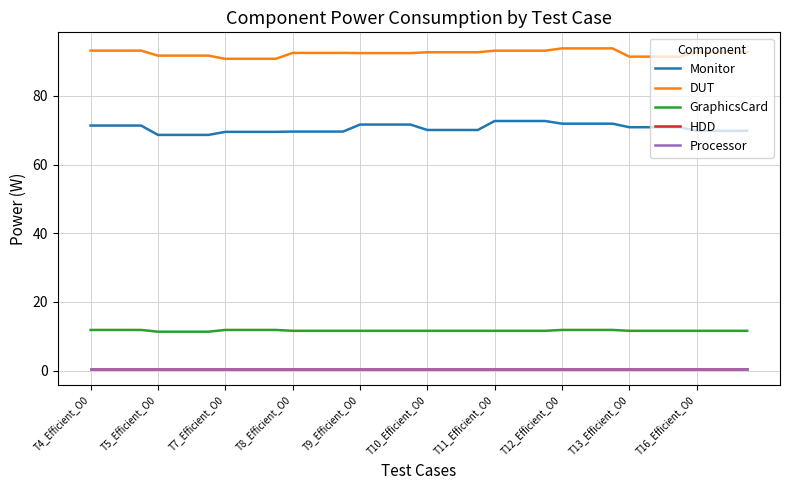

What is the greatest value displayed?

93.9